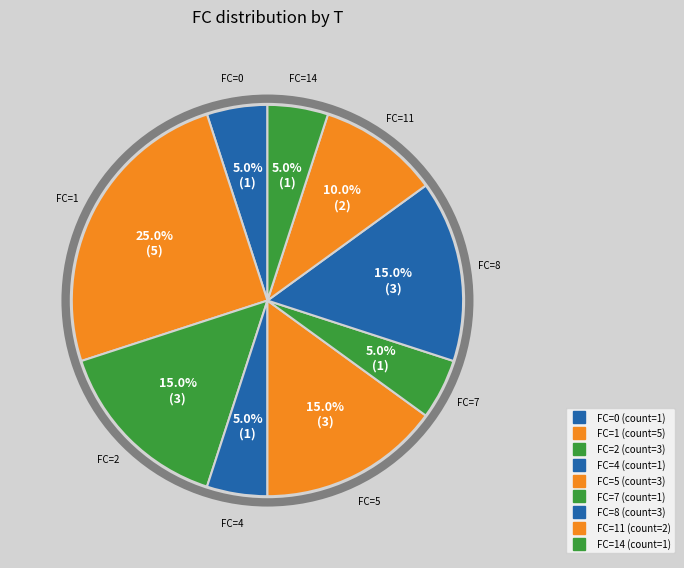

How many slices are in this pie chart?

9